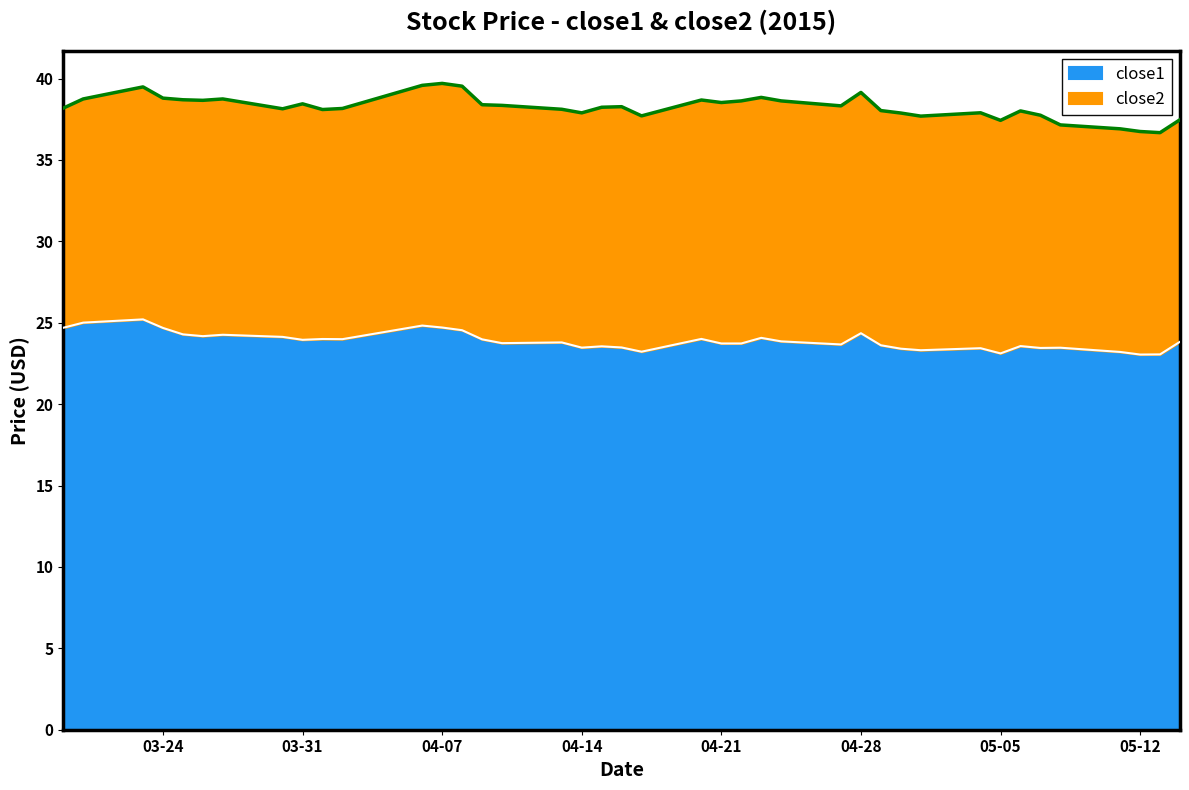

Is it true that the value at 2015-03-19 is 24.7?

True